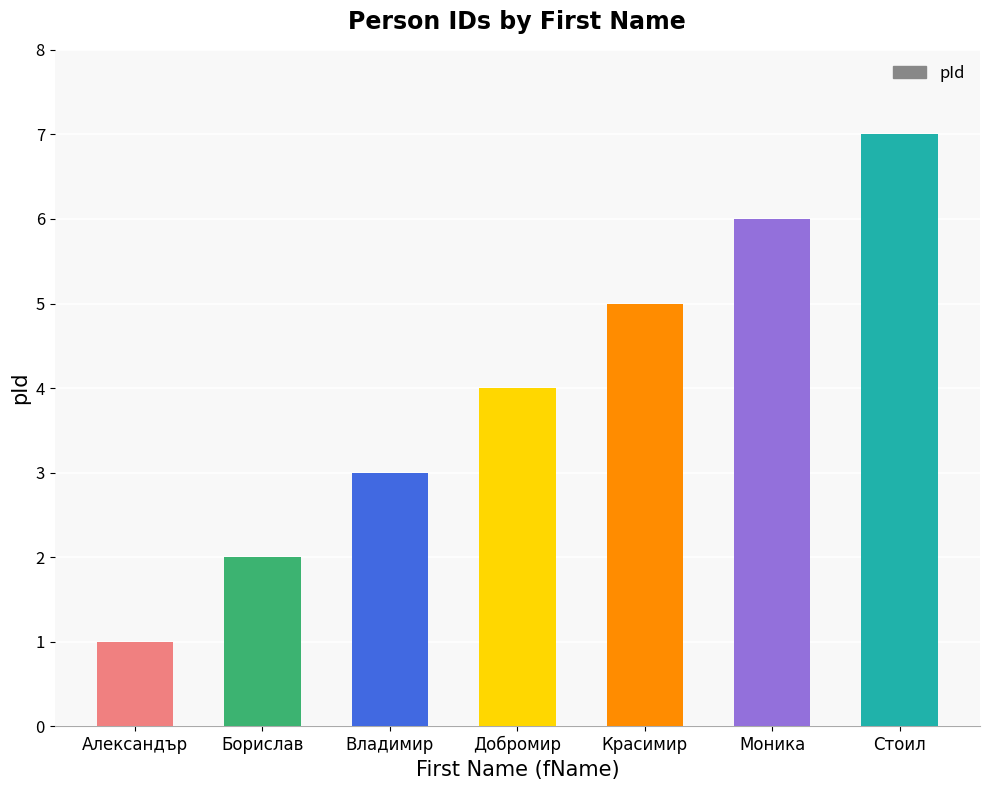

What is the average value?

4